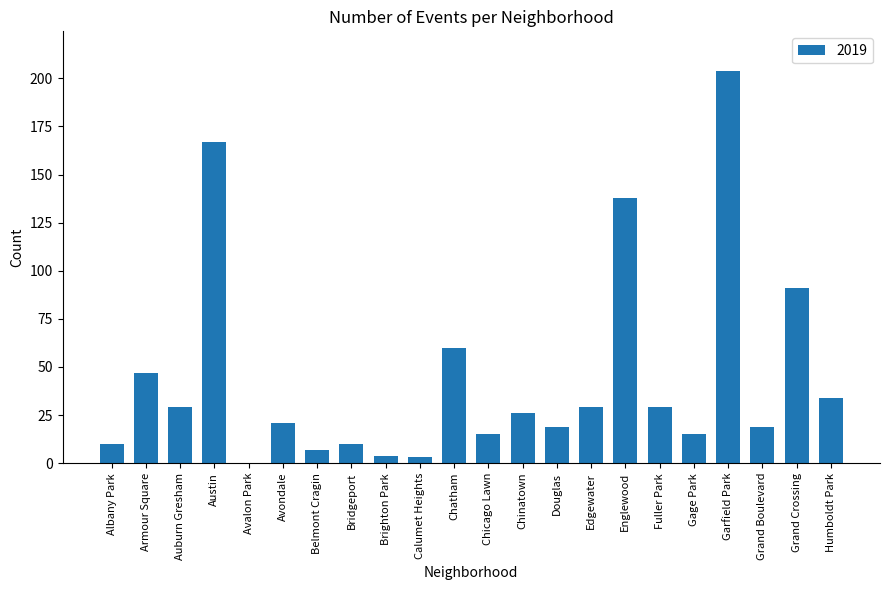

What is the sum of all values?

977